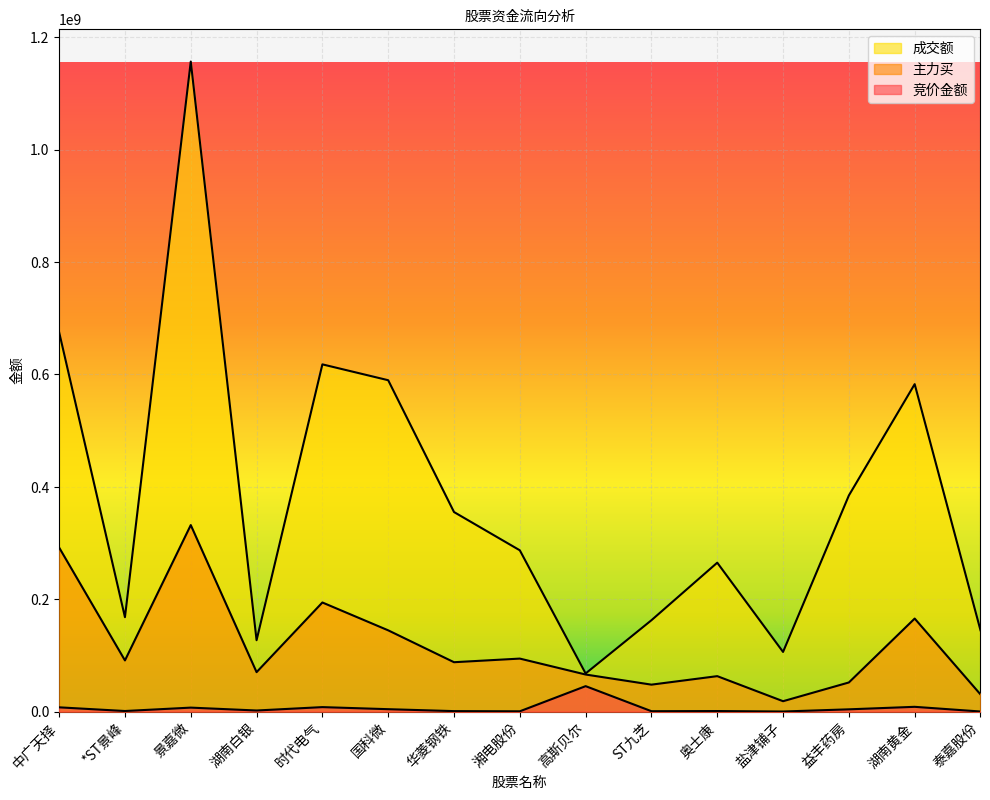

Is the value of 主力买 at 时代电气 greater than the value of 成交额 at *ST景峰?

Yes